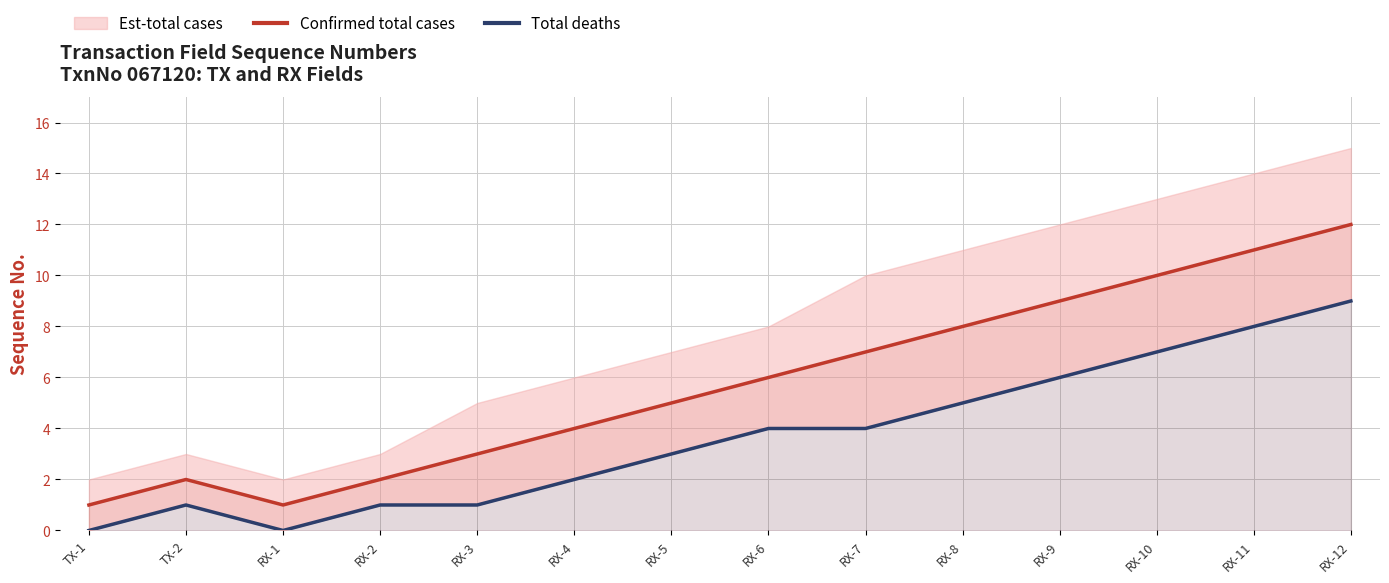

True or false: Confirmed total cases has a value of 3 at RX-2.

False